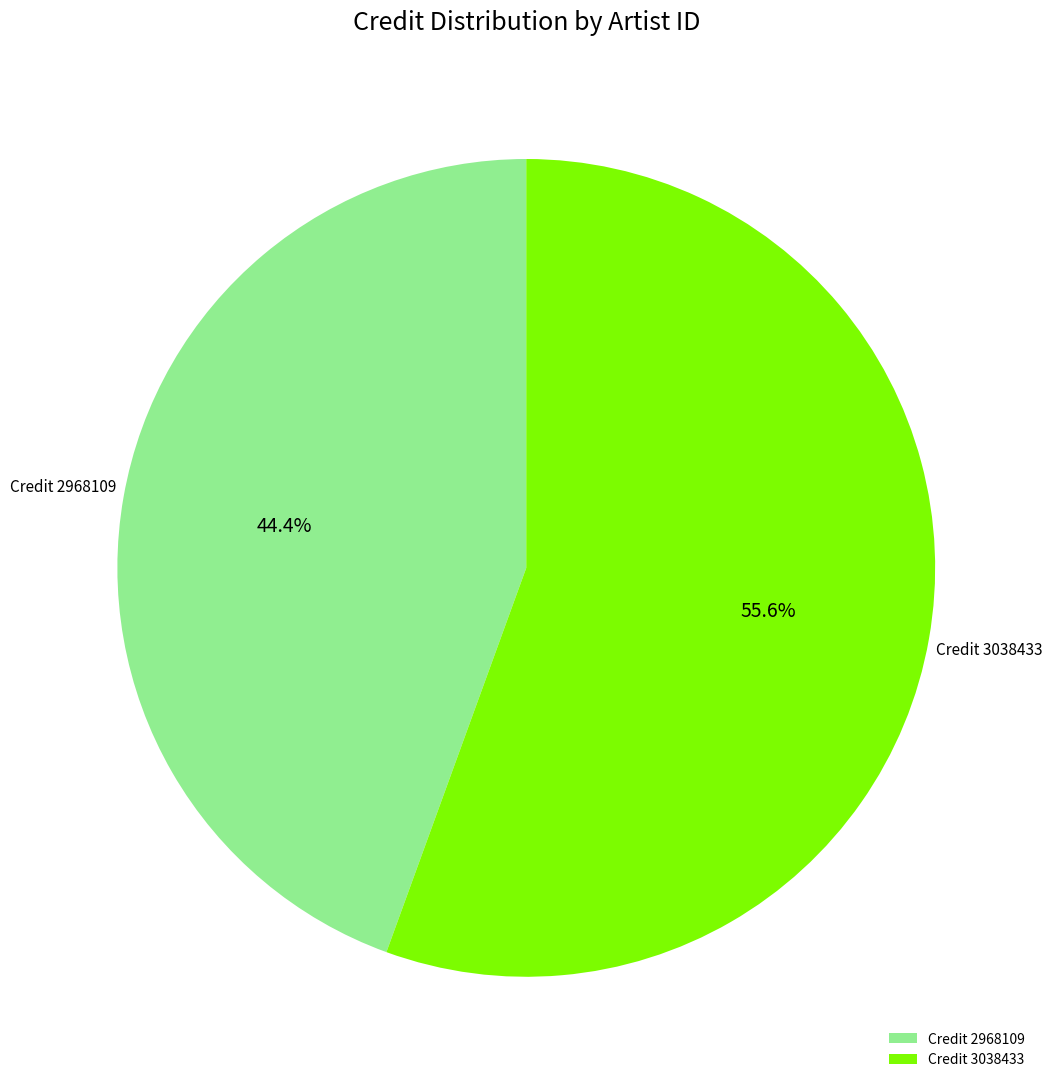

What percentage do Credit 2968109 and Credit 3038433 together represent?

100.0%